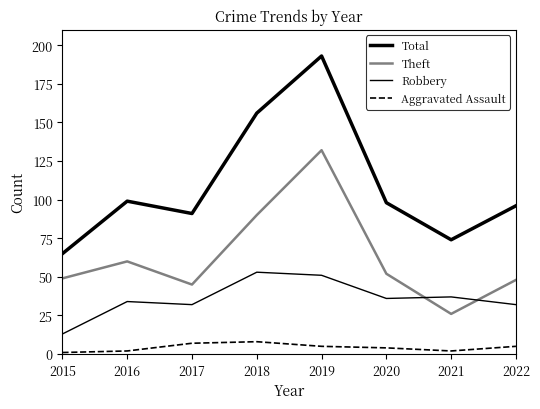

Does the chart have visible grid lines?

No